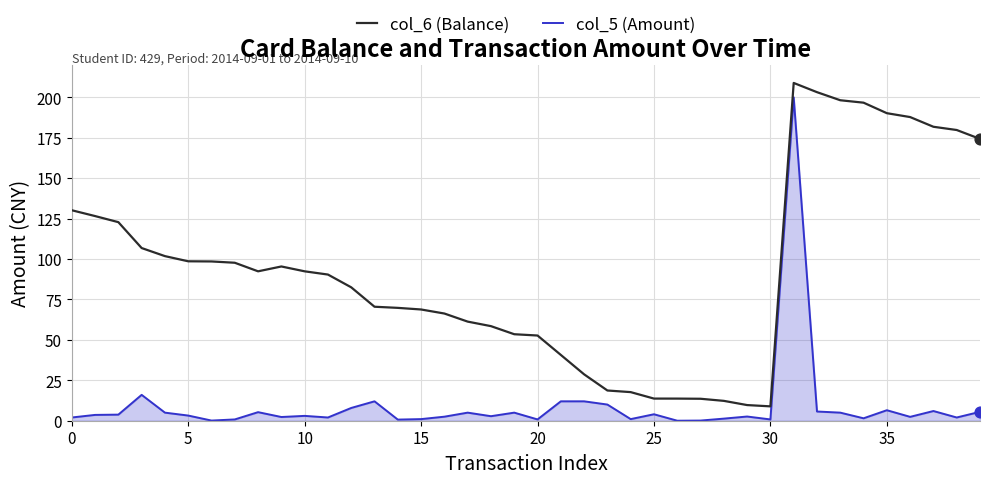

True or false: col_5 (Amount) and col_6 (Balance) intersect in this chart.

False